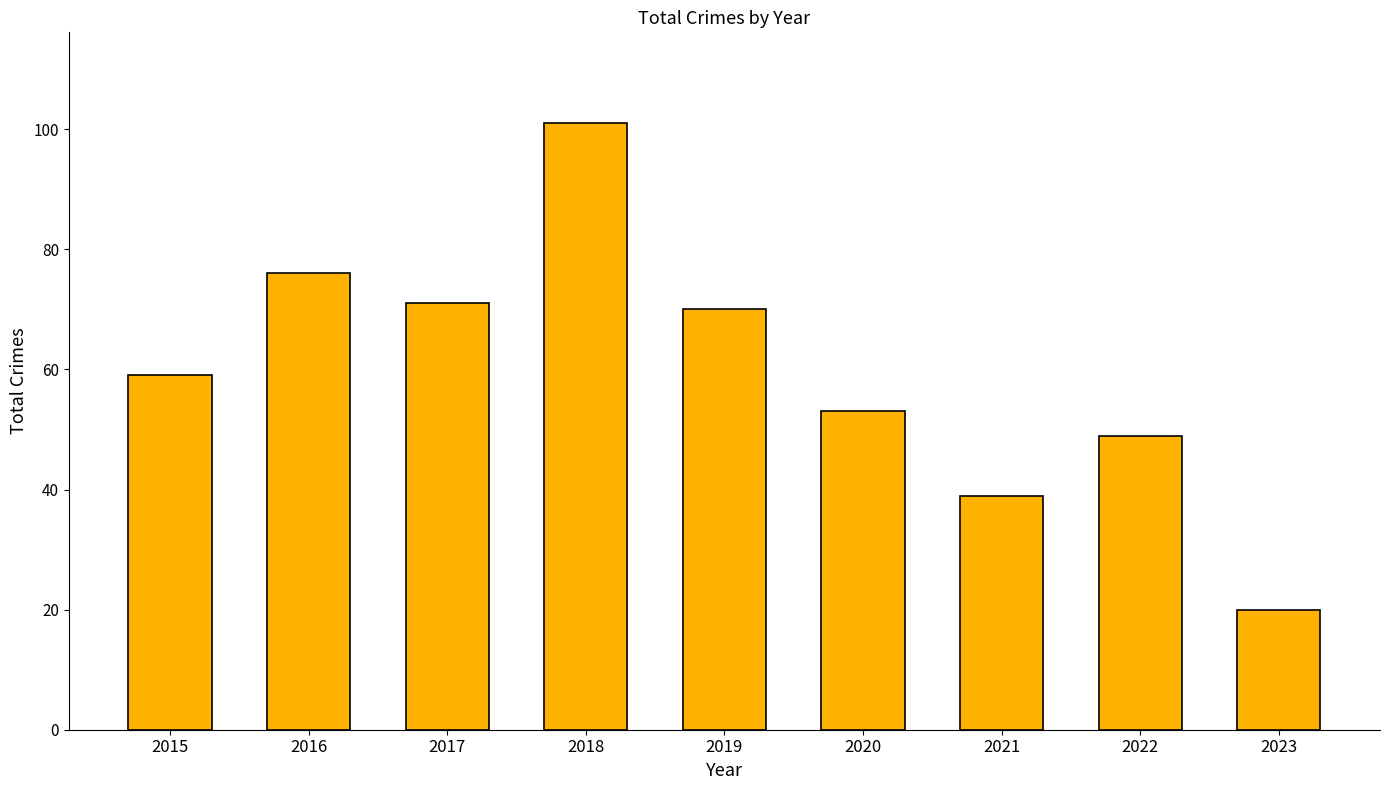

What is the sum of the values at 2016 and 2020?

129